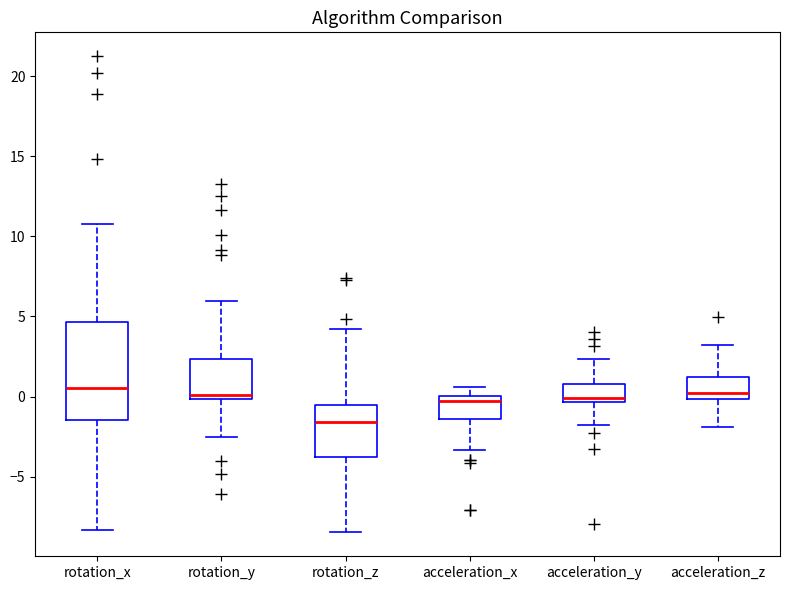

Comparing the boxes themselves (not the whiskers), which one is the tallest?

rotation_x